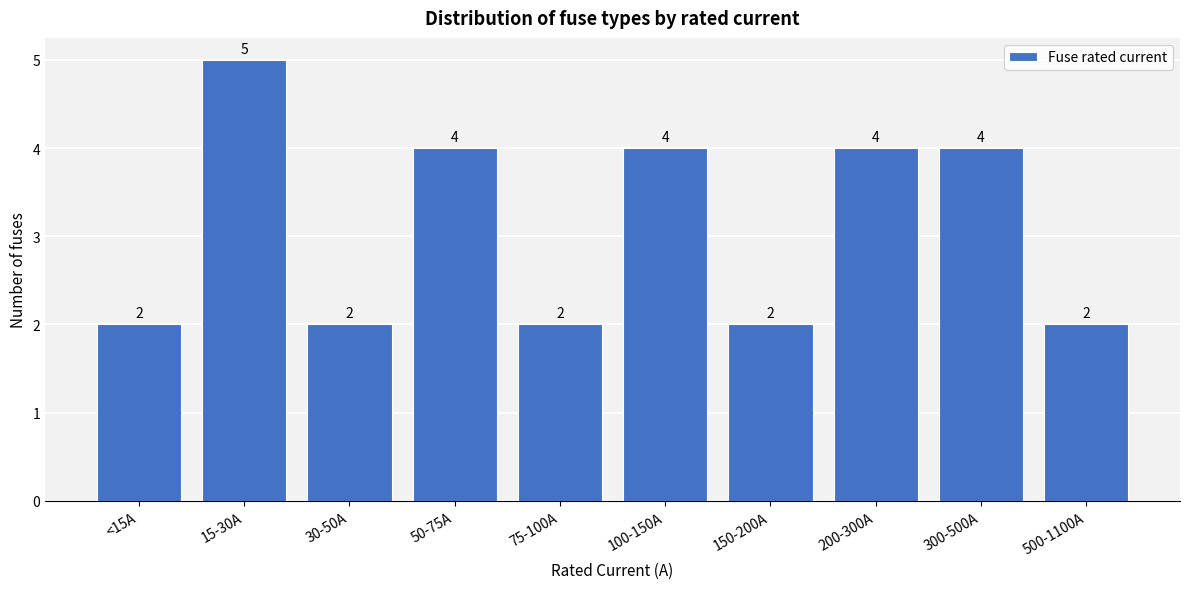

Reading left to right, extract all data points from this chart.

<15A=2	15-30A=5	30-50A=2	50-75A=4	75-100A=2	100-150A=4	150-200A=2	200-300A=4	300-500A=4	500-1100A=2